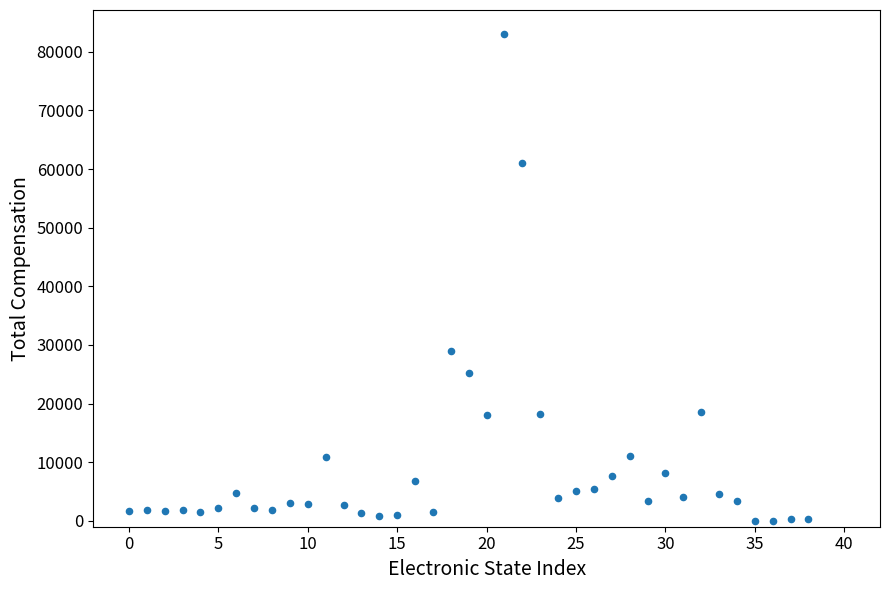

What Y value in the scatter plot is closest to 41485?

28908